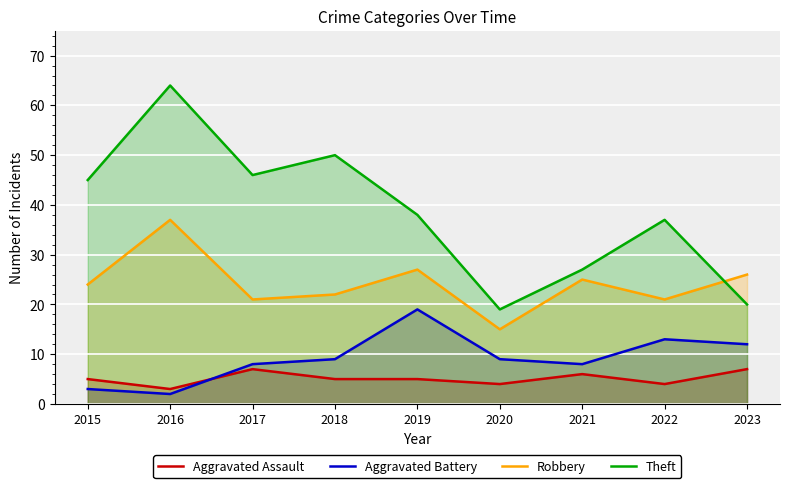

What is the sum of all Theft values?

346